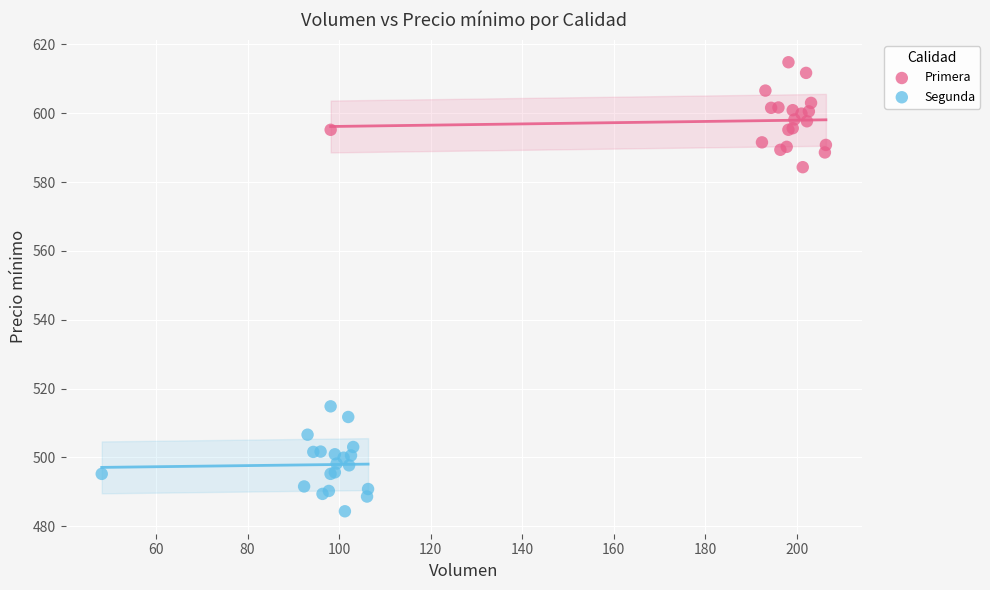

Which series contains the highest Y value?

Primera